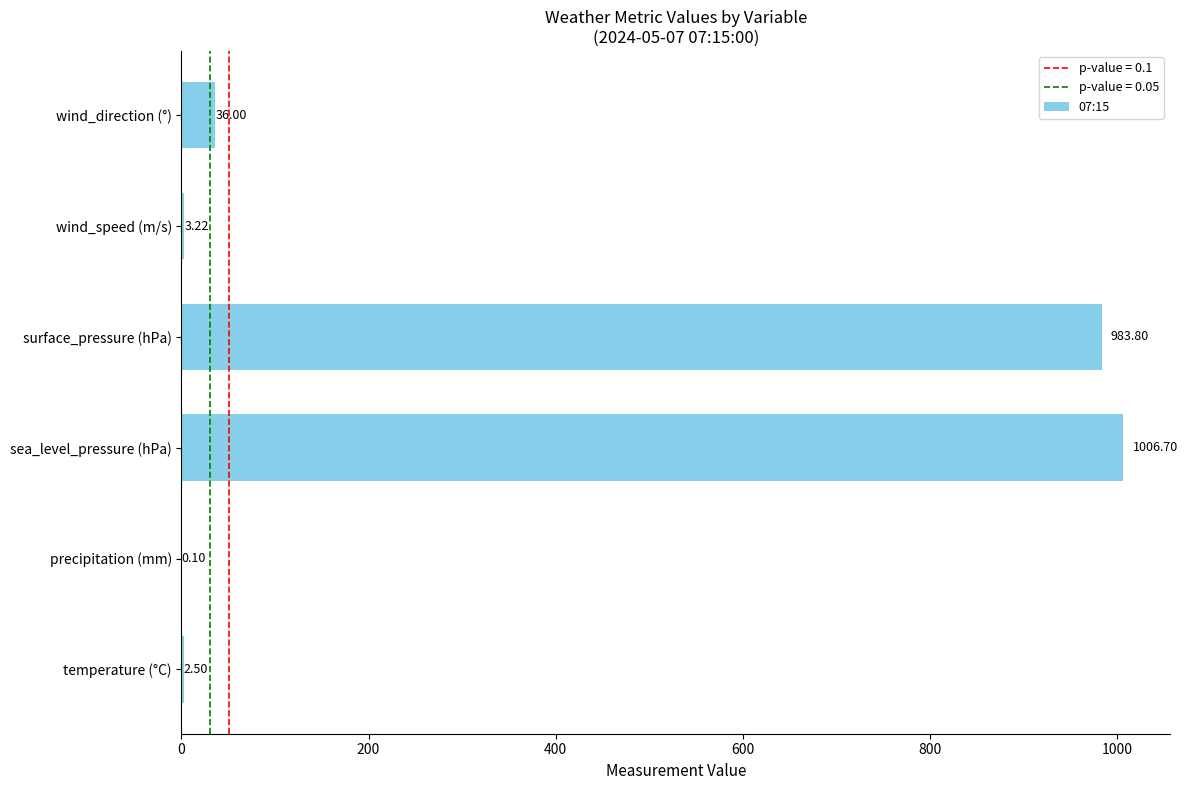

What is the sum of all values?

2032.3